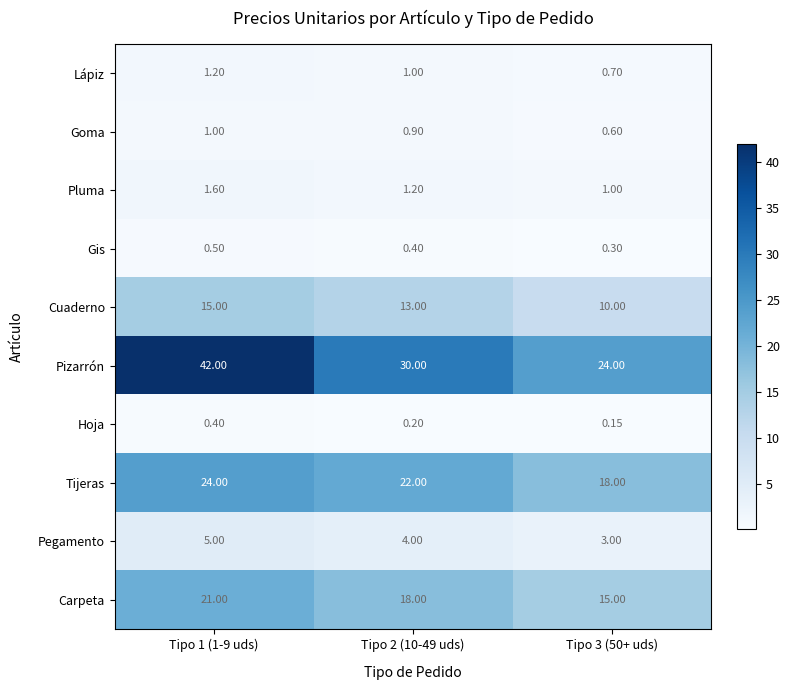

Rank the series by their maximum value, from lowest to highest.

Hoja, Gis, Goma, Lápiz, Pluma, Pegamento, Cuaderno, Carpeta, Tijeras, Pizarrón